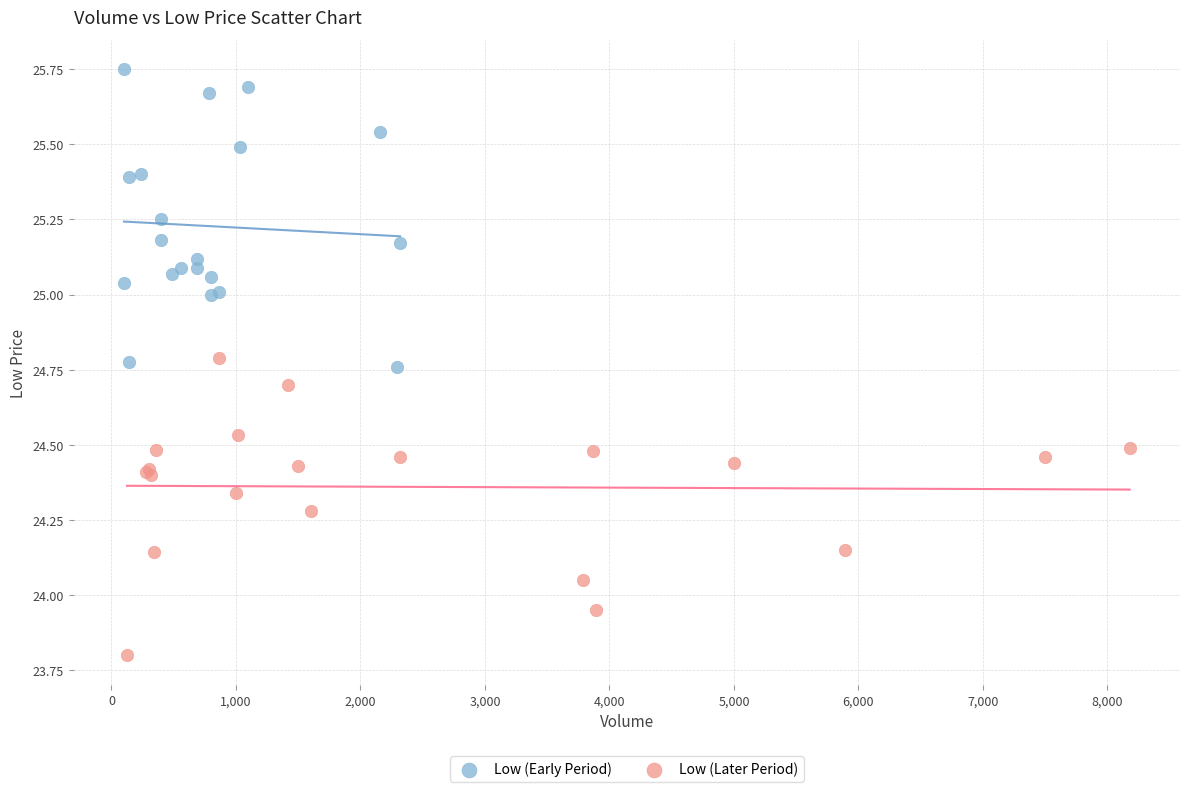

Which series contains the lowest Y value?

Low (Later Period)